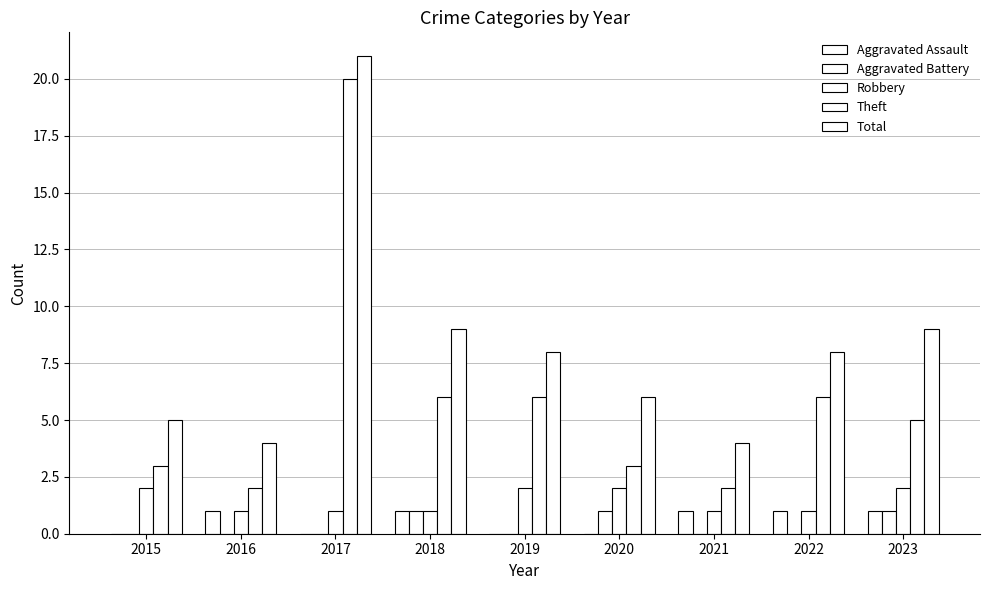

Between 2017 and 2018, which series saw the biggest shift?

Theft